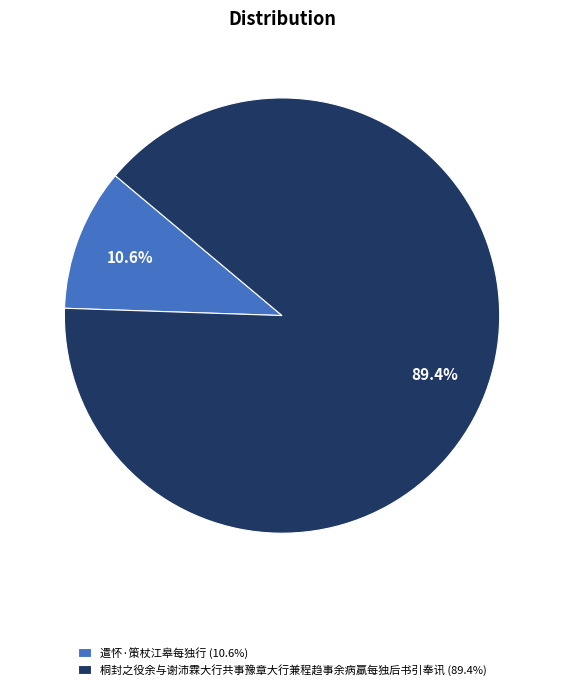

Approximately how many times larger is the value at 遣怀·策杖江皋每独行 compared to 桐封之役余与谢沛霖大行共事豫章大行兼程趋事余病羸每独后书引奉讯?

0.1